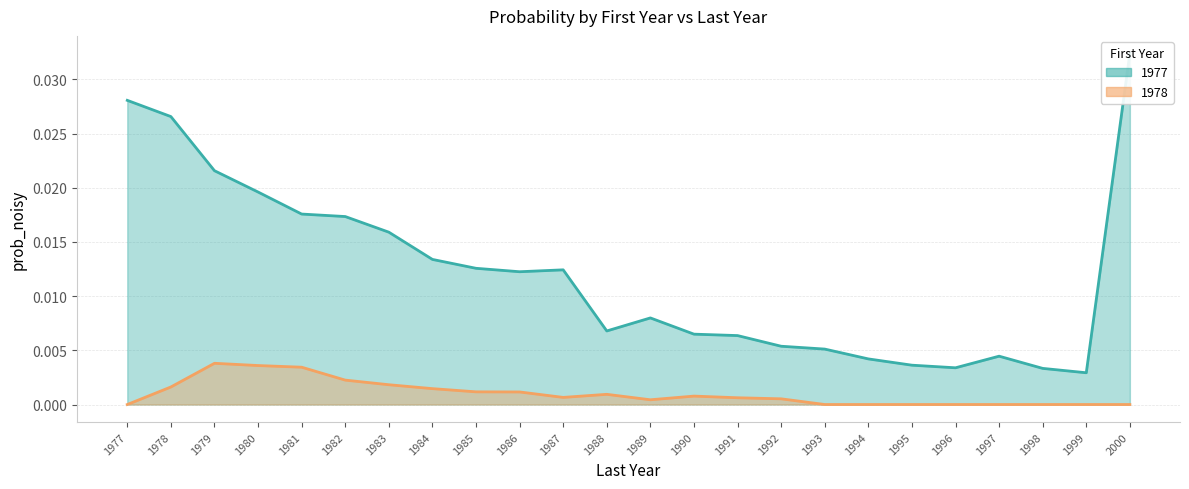

At which label does 1978 reach its peak?

1979